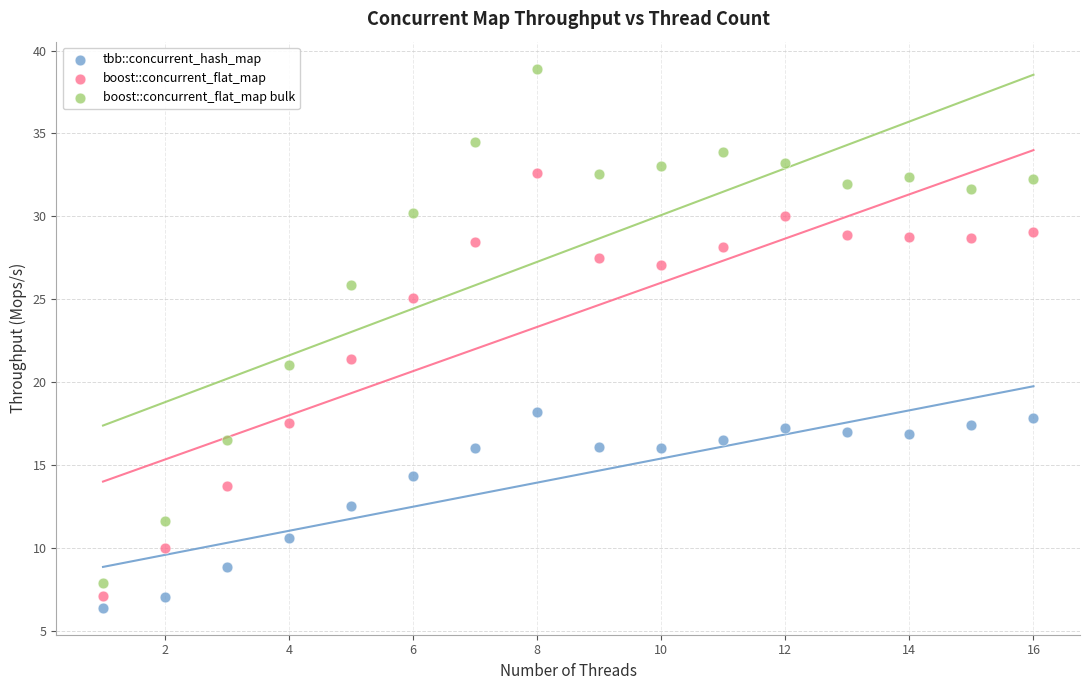

Which series contains the lowest Y value?

tbb::concurrent_hash_map